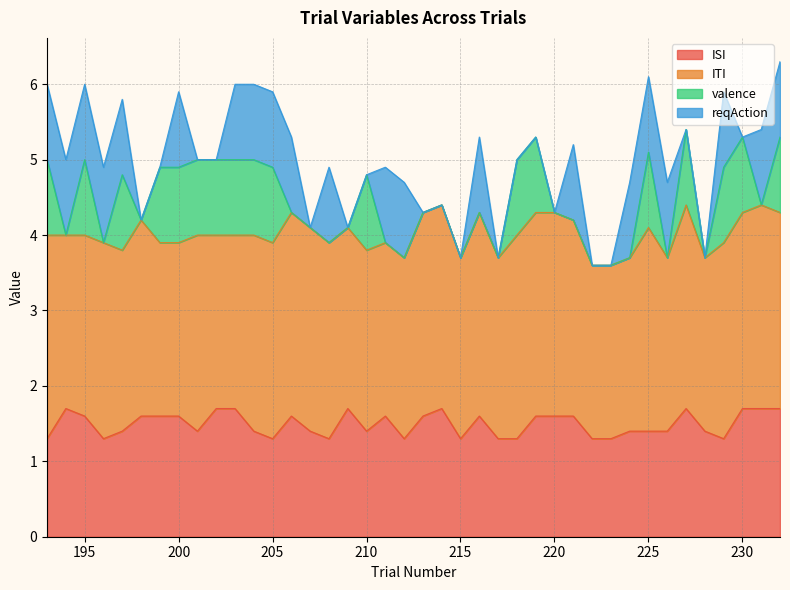

Between which two adjacent categories do valence and reqAction first intersect?

210 and 211